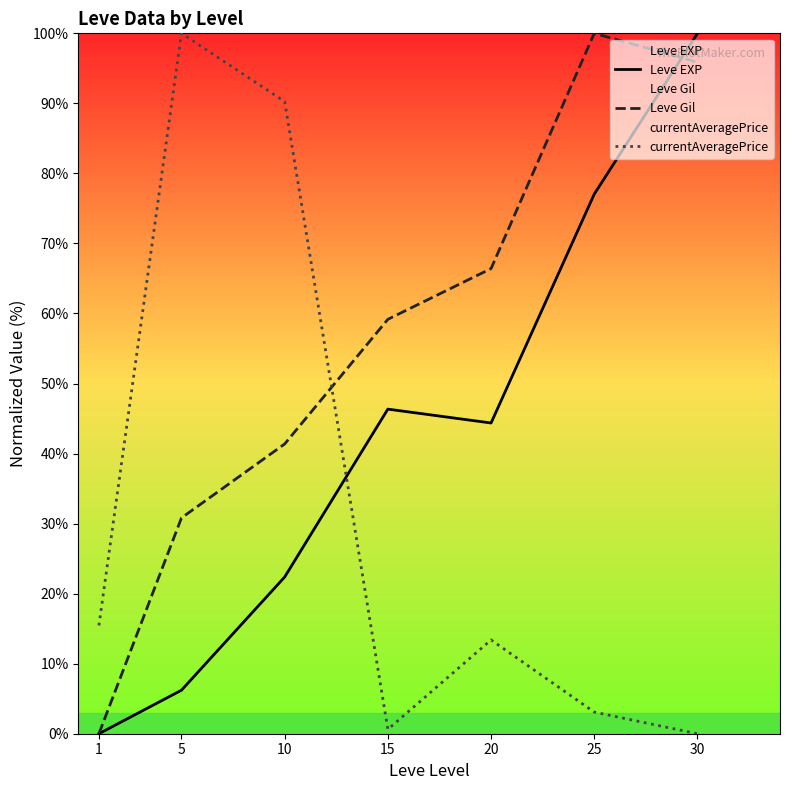

True or false: Leve EXP has a value of 10.1 at 10.

False